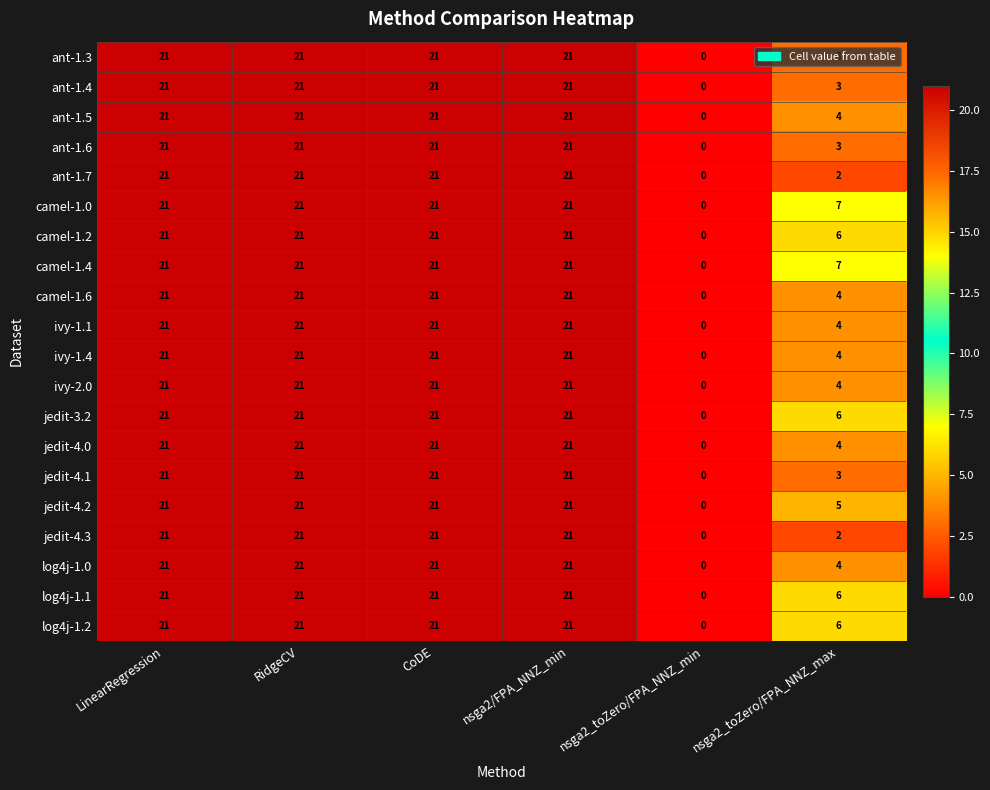

Which category has the lowest value across all series?

nsga2_toZero/FPA_NNZ_min